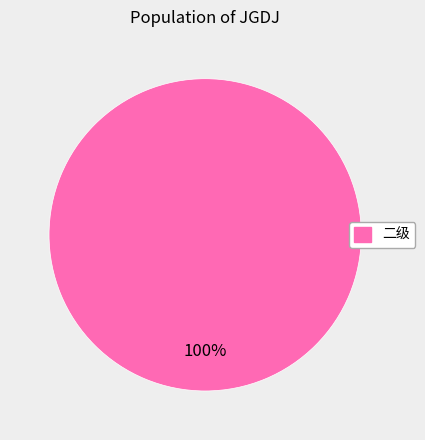

Rank the categories by value from lowest to highest.

二级